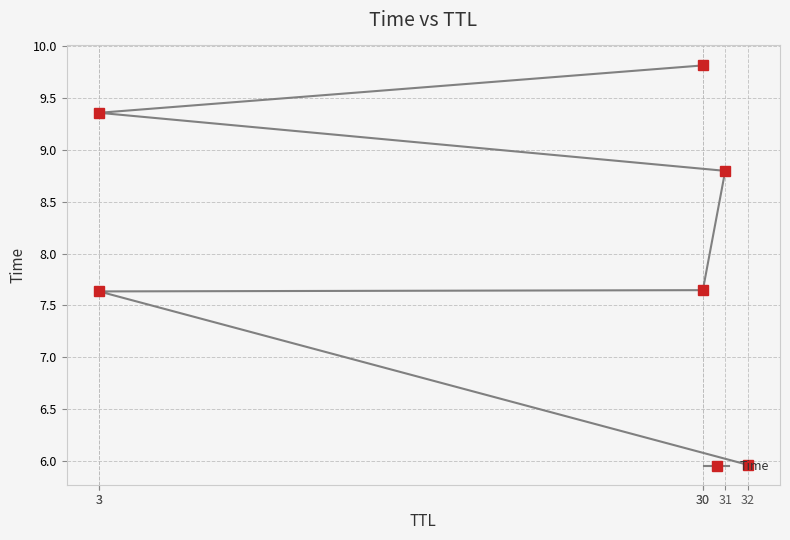

What is the difference between the values at 31 and 30?

1.0